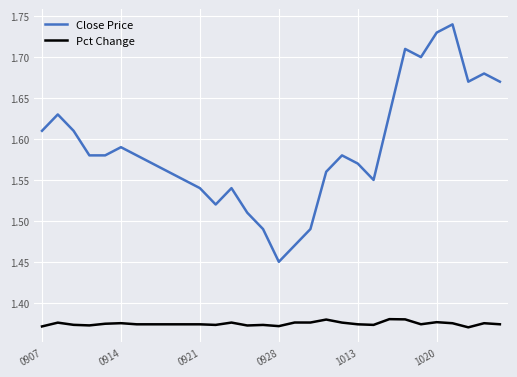

True or false: Pct Change and Close Price cross at least once.

False